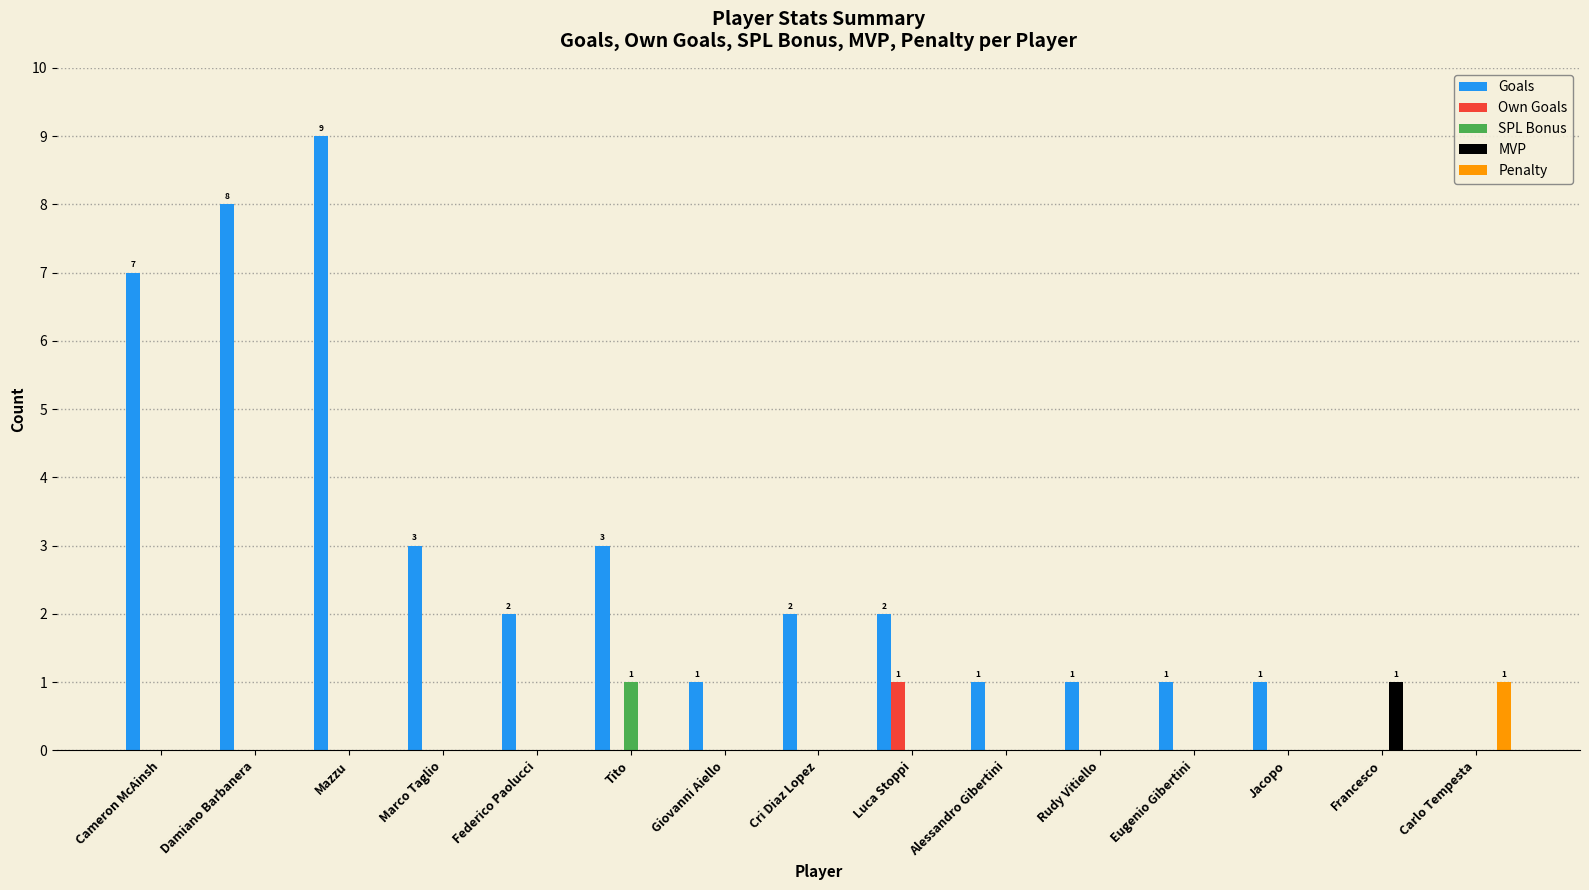

At which category is the sum across all series the highest?

Mazzu